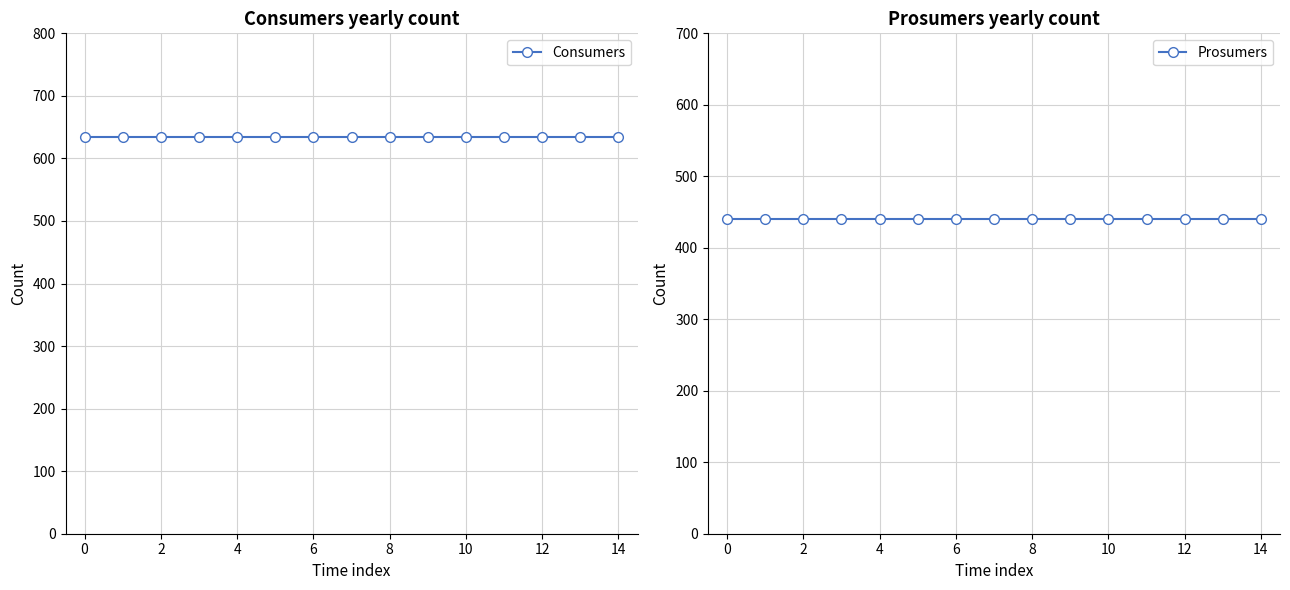

Rank the series by their average value, from lowest to highest.

Prosumers, Consumers